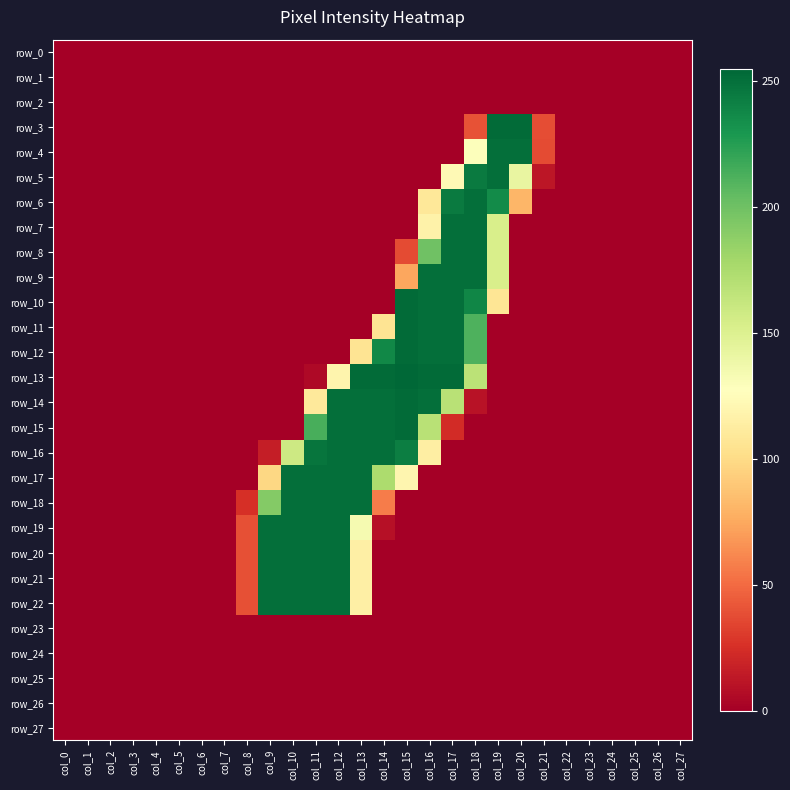

Reading left to right, list all the values displayed in this chart.

row_0: 0	0	0	0	0	0	0	0	0	0	0	0	0	0	0	0	0	0	0	0	0	0	0	0	0	0	0	0
row_1: 0	0	0	0	0	0	0	0	0	0	0	0	0	0	0	0	0	0	0	0	0	0	0	0	0	0	0	0
row_2: 0	0	0	0	0	0	0	0	0	0	0	0	0	0	0	0	0	0	0	0	0	0	0	0	0	0	0	0
row_3: 0	0	0	0	0	0	0	0	0	0	0	0	0	0	0	0	0	0	40	253	253	38	0	0	0	0	0	0
row_4: 0	0	0	0	0	0	0	0	0	0	0	0	0	0	0	0	0	0	129	251	251	37	0	0	0	0	0	0
row_5: 0	0	0	0	0	0	0	0	0	0	0	0	0	0	0	0	0	123	245	251	142	12	0	0	0	0	0	0
row_6: 0	0	0	0	0	0	0	0	0	0	0	0	0	0	0	0	109	245	251	236	81	0	0	0	0	0	0	0
row_7: 0	0	0	0	0	0	0	0	0	0	0	0	0	0	0	0	117	251	251	153	0	0	0	0	0	0	0	0
row_8: 0	0	0	0	0	0	0	0	0	0	0	0	0	0	0	37	200	251	251	153	0	0	0	0	0	0	0	0
row_9: 0	0	0	0	0	0	0	0	0	0	0	0	0	0	0	74	251	251	251	153	0	0	0	0	0	0	0	0
row_10: 0	0	0	0	0	0	0	0	0	0	0	0	0	0	0	253	251	251	239	107	0	0	0	0	0	0	0	0
row_11: 0	0	0	0	0	0	0	0	0	0	0	0	0	0	106	253	251	251	212	0	0	0	0	0	0	0	0	0
row_12: 0	0	0	0	0	0	0	0	0	0	0	0	0	106	238	253	251	251	212	0	0	0	0	0	0	0	0	0
row_13: 0	0	0	0	0	0	0	0	0	0	0	5	119	253	253	255	253	253	168	0	0	0	0	0	0	0	0	0
row_14: 0	0	0	0	0	0	0	0	0	0	0	110	251	251	251	253	251	169	10	0	0	0	0	0	0	0	0	0
row_15: 0	0	0	0	0	0	0	0	0	0	0	214	251	251	251	253	169	23	0	0	0	0	0	0	0	0	0	0
row_16: 0	0	0	0	0	0	0	0	0	16	159	248	251	251	251	243	114	0	0	0	0	0	0	0	0	0	0	0
row_17: 0	0	0	0	0	0	0	0	0	98	251	251	251	251	175	120	0	0	0	0	0	0	0	0	0	0	0	0
row_18: 0	0	0	0	0	0	0	0	25	192	251	251	251	251	57	0	0	0	0	0	0	0	0	0	0	0	0	0
row_19: 0	0	0	0	0	0	0	0	39	251	251	251	251	134	9	0	0	0	0	0	0	0	0	0	0	0	0	0
row_20: 0	0	0	0	0	0	0	0	39	251	251	251	251	115	0	0	0	0	0	0	0	0	0	0	0	0	0	0
row_21: 0	0	0	0	0	0	0	0	39	251	251	251	251	115	0	0	0	0	0	0	0	0	0	0	0	0	0	0
row_22: 0	0	0	0	0	0	0	0	39	251	251	251	251	115	0	0	0	0	0	0	0	0	0	0	0	0	0	0
row_23: 0	0	0	0	0	0	0	0	0	0	0	0	0	0	0	0	0	0	0	0	0	0	0	0	0	0	0	0
row_24: 0	0	0	0	0	0	0	0	0	0	0	0	0	0	0	0	0	0	0	0	0	0	0	0	0	0	0	0
row_25: 0	0	0	0	0	0	0	0	0	0	0	0	0	0	0	0	0	0	0	0	0	0	0	0	0	0	0	0
row_26: 0	0	0	0	0	0	0	0	0	0	0	0	0	0	0	0	0	0	0	0	0	0	0	0	0	0	0	0
row_27: 0	0	0	0	0	0	0	0	0	0	0	0	0	0	0	0	0	0	0	0	0	0	0	0	0	0	0	0